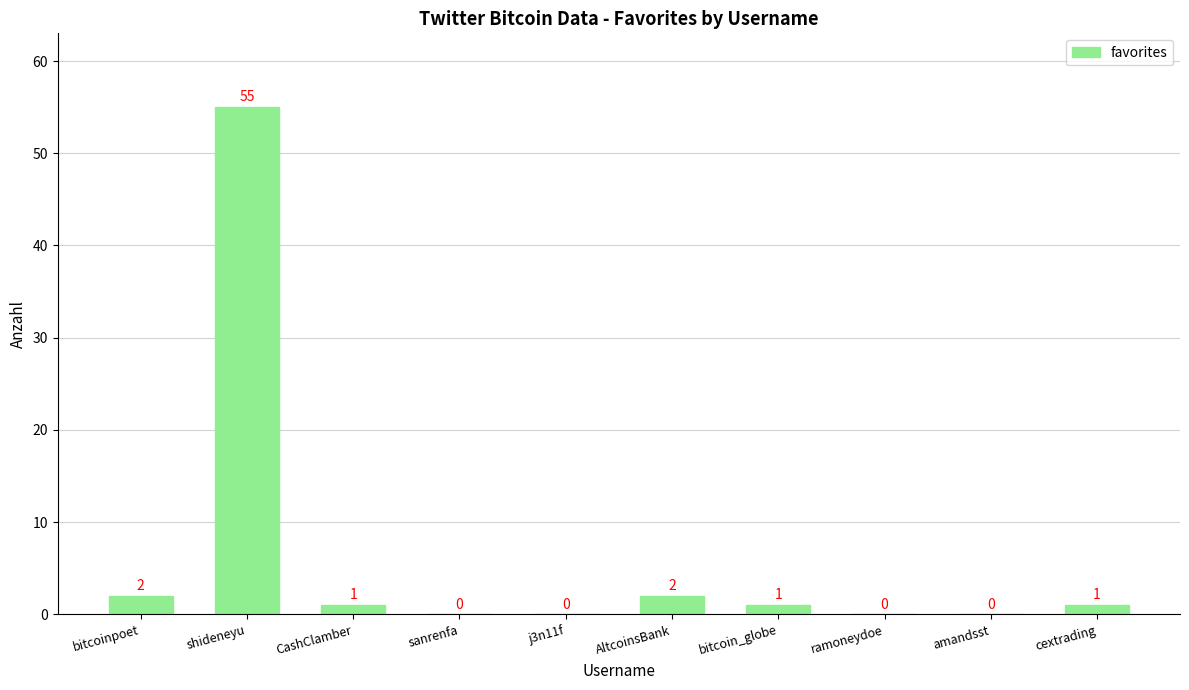

What is the sum of all values?

62